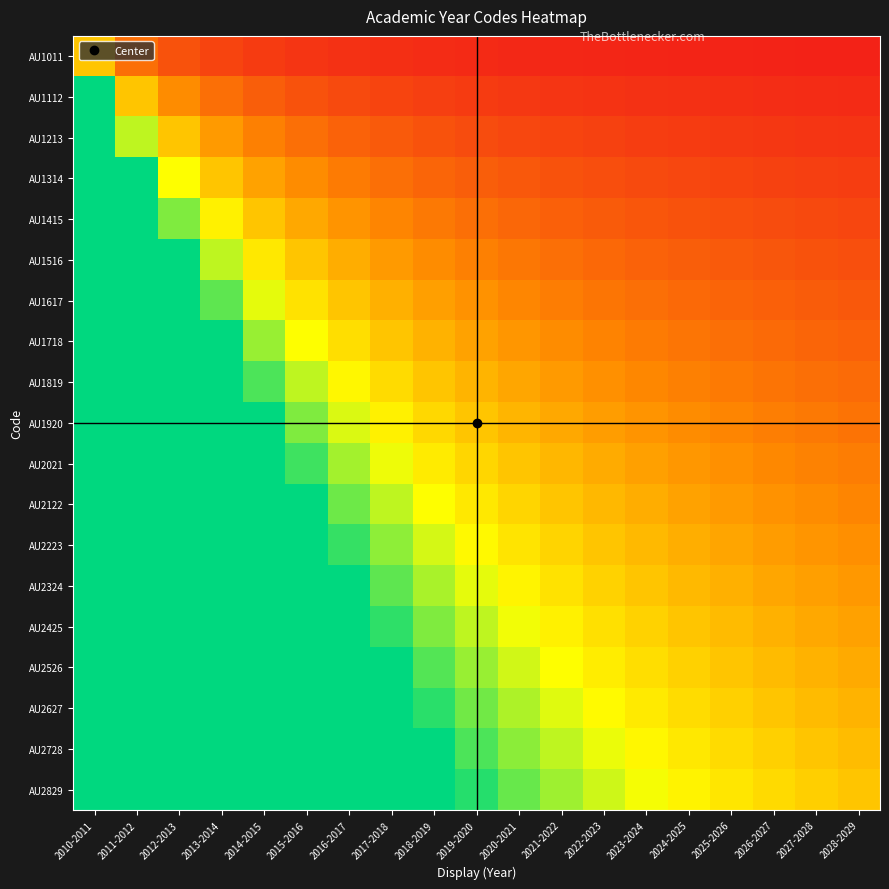

Reading right to left, list all the values displayed in this chart.

AU1011: 2028-2029=0.1	2027-2028=0.1	2026-2027=0.1	2025-2026=0.1	2024-2025=0.1	2023-2024=0.1	2022-2023=0.1	2021-2022=0.1	2020-2021=0.1	2019-2020=0.1	2018-2019=0.1	2017-2018=0.1	2016-2017=0.1	2015-2016=0.2	2014-2015=0.2	2013-2014=0.2	2012-2013=0.3	2011-2012=0.5	2010-2011=1.0
AU1112: 2028-2029=0.1	2027-2028=0.1	2026-2027=0.1	2025-2026=0.1	2024-2025=0.1	2023-2024=0.1	2022-2023=0.2	2021-2022=0.2	2020-2021=0.2	2019-2020=0.2	2018-2019=0.2	2017-2018=0.2	2016-2017=0.3	2015-2016=0.3	2014-2015=0.4	2013-2014=0.5	2012-2013=0.7	2011-2012=1.0	2010-2011=2.0
AU1213: 2028-2029=0.2	2027-2028=0.2	2026-2027=0.2	2025-2026=0.2	2024-2025=0.2	2023-2024=0.2	2022-2023=0.2	2021-2022=0.2	2020-2021=0.3	2019-2020=0.3	2018-2019=0.3	2017-2018=0.4	2016-2017=0.4	2015-2016=0.5	2014-2015=0.6	2013-2014=0.8	2012-2013=1.0	2011-2012=1.5	2010-2011=3.0
AU1314: 2028-2029=0.2	2027-2028=0.2	2026-2027=0.2	2025-2026=0.2	2024-2025=0.3	2023-2024=0.3	2022-2023=0.3	2021-2022=0.3	2020-2021=0.4	2019-2020=0.4	2018-2019=0.4	2017-2018=0.5	2016-2017=0.6	2015-2016=0.7	2014-2015=0.8	2013-2014=1.0	2012-2013=1.3	2011-2012=2.0	2010-2011=4.0
AU1415: 2028-2029=0.3	2027-2028=0.3	2026-2027=0.3	2025-2026=0.3	2024-2025=0.3	2023-2024=0.4	2022-2023=0.4	2021-2022=0.4	2020-2021=0.5	2019-2020=0.5	2018-2019=0.6	2017-2018=0.6	2016-2017=0.7	2015-2016=0.8	2014-2015=1.0	2013-2014=1.2	2012-2013=1.7	2011-2012=2.5	2010-2011=5.0
AU1516: 2028-2029=0.3	2027-2028=0.3	2026-2027=0.4	2025-2026=0.4	2024-2025=0.4	2023-2024=0.4	2022-2023=0.5	2021-2022=0.5	2020-2021=0.5	2019-2020=0.6	2018-2019=0.7	2017-2018=0.8	2016-2017=0.9	2015-2016=1.0	2014-2015=1.2	2013-2014=1.5	2012-2013=2.0	2011-2012=3.0	2010-2011=6.0
AU1617: 2028-2029=0.4	2027-2028=0.4	2026-2027=0.4	2025-2026=0.4	2024-2025=0.5	2023-2024=0.5	2022-2023=0.5	2021-2022=0.6	2020-2021=0.6	2019-2020=0.7	2018-2019=0.8	2017-2018=0.9	2016-2017=1.0	2015-2016=1.2	2014-2015=1.4	2013-2014=1.8	2012-2013=2.3	2011-2012=3.5	2010-2011=7.0
AU1718: 2028-2029=0.4	2027-2028=0.4	2026-2027=0.5	2025-2026=0.5	2024-2025=0.5	2023-2024=0.6	2022-2023=0.6	2021-2022=0.7	2020-2021=0.7	2019-2020=0.8	2018-2019=0.9	2017-2018=1.0	2016-2017=1.1	2015-2016=1.3	2014-2015=1.6	2013-2014=2.0	2012-2013=2.7	2011-2012=4.0	2010-2011=8.0
AU1819: 2028-2029=0.5	2027-2028=0.5	2026-2027=0.5	2025-2026=0.6	2024-2025=0.6	2023-2024=0.6	2022-2023=0.7	2021-2022=0.8	2020-2021=0.8	2019-2020=0.9	2018-2019=1.0	2017-2018=1.1	2016-2017=1.3	2015-2016=1.5	2014-2015=1.8	2013-2014=2.2	2012-2013=3.0	2011-2012=4.5	2010-2011=9.0
AU1920: 2028-2029=0.5	2027-2028=0.6	2026-2027=0.6	2025-2026=0.6	2024-2025=0.7	2023-2024=0.7	2022-2023=0.8	2021-2022=0.8	2020-2021=0.9	2019-2020=1.0	2018-2019=1.1	2017-2018=1.2	2016-2017=1.4	2015-2016=1.7	2014-2015=2.0	2013-2014=2.5	2012-2013=3.3	2011-2012=5.0	2010-2011=10.0
AU2021: 2028-2029=0.6	2027-2028=0.6	2026-2027=0.6	2025-2026=0.7	2024-2025=0.7	2023-2024=0.8	2022-2023=0.8	2021-2022=0.9	2020-2021=1.0	2019-2020=1.1	2018-2019=1.2	2017-2018=1.4	2016-2017=1.6	2015-2016=1.8	2014-2015=2.2	2013-2014=2.8	2012-2013=3.7	2011-2012=5.5	2010-2011=11.0
AU2122: 2028-2029=0.6	2027-2028=0.7	2026-2027=0.7	2025-2026=0.8	2024-2025=0.8	2023-2024=0.9	2022-2023=0.9	2021-2022=1.0	2020-2021=1.1	2019-2020=1.2	2018-2019=1.3	2017-2018=1.5	2016-2017=1.7	2015-2016=2.0	2014-2015=2.4	2013-2014=3.0	2012-2013=4.0	2011-2012=6.0	2010-2011=12.0
AU2223: 2028-2029=0.7	2027-2028=0.7	2026-2027=0.8	2025-2026=0.8	2024-2025=0.9	2023-2024=0.9	2022-2023=1.0	2021-2022=1.1	2020-2021=1.2	2019-2020=1.3	2018-2019=1.4	2017-2018=1.6	2016-2017=1.9	2015-2016=2.2	2014-2015=2.6	2013-2014=3.3	2012-2013=4.3	2011-2012=6.5	2010-2011=13.0
AU2324: 2028-2029=0.7	2027-2028=0.8	2026-2027=0.8	2025-2026=0.9	2024-2025=0.9	2023-2024=1.0	2022-2023=1.1	2021-2022=1.2	2020-2021=1.3	2019-2020=1.4	2018-2019=1.6	2017-2018=1.8	2016-2017=2.0	2015-2016=2.3	2014-2015=2.8	2013-2014=3.5	2012-2013=4.7	2011-2012=7.0	2010-2011=14.0
AU2425: 2028-2029=0.8	2027-2028=0.8	2026-2027=0.9	2025-2026=0.9	2024-2025=1.0	2023-2024=1.1	2022-2023=1.2	2021-2022=1.2	2020-2021=1.4	2019-2020=1.5	2018-2019=1.7	2017-2018=1.9	2016-2017=2.1	2015-2016=2.5	2014-2015=3.0	2013-2014=3.8	2012-2013=5.0	2011-2012=7.5	2010-2011=15.0
AU2526: 2028-2029=0.8	2027-2028=0.9	2026-2027=0.9	2025-2026=1.0	2024-2025=1.1	2023-2024=1.1	2022-2023=1.2	2021-2022=1.3	2020-2021=1.5	2019-2020=1.6	2018-2019=1.8	2017-2018=2.0	2016-2017=2.3	2015-2016=2.7	2014-2015=3.2	2013-2014=4.0	2012-2013=5.3	2011-2012=8.0	2010-2011=16.0
AU2627: 2028-2029=0.9	2027-2028=0.9	2026-2027=1.0	2025-2026=1.1	2024-2025=1.1	2023-2024=1.2	2022-2023=1.3	2021-2022=1.4	2020-2021=1.5	2019-2020=1.7	2018-2019=1.9	2017-2018=2.1	2016-2017=2.4	2015-2016=2.8	2014-2015=3.4	2013-2014=4.2	2012-2013=5.7	2011-2012=8.5	2010-2011=17.0
AU2728: 2028-2029=0.9	2027-2028=1.0	2026-2027=1.1	2025-2026=1.1	2024-2025=1.2	2023-2024=1.3	2022-2023=1.4	2021-2022=1.5	2020-2021=1.6	2019-2020=1.8	2018-2019=2.0	2017-2018=2.2	2016-2017=2.6	2015-2016=3.0	2014-2015=3.6	2013-2014=4.5	2012-2013=6.0	2011-2012=9.0	2010-2011=18.0
AU2829: 2028-2029=1.0	2027-2028=1.1	2026-2027=1.1	2025-2026=1.2	2024-2025=1.3	2023-2024=1.4	2022-2023=1.5	2021-2022=1.6	2020-2021=1.7	2019-2020=1.9	2018-2019=2.1	2017-2018=2.4	2016-2017=2.7	2015-2016=3.2	2014-2015=3.8	2013-2014=4.8	2012-2013=6.3	2011-2012=9.5	2010-2011=19.0